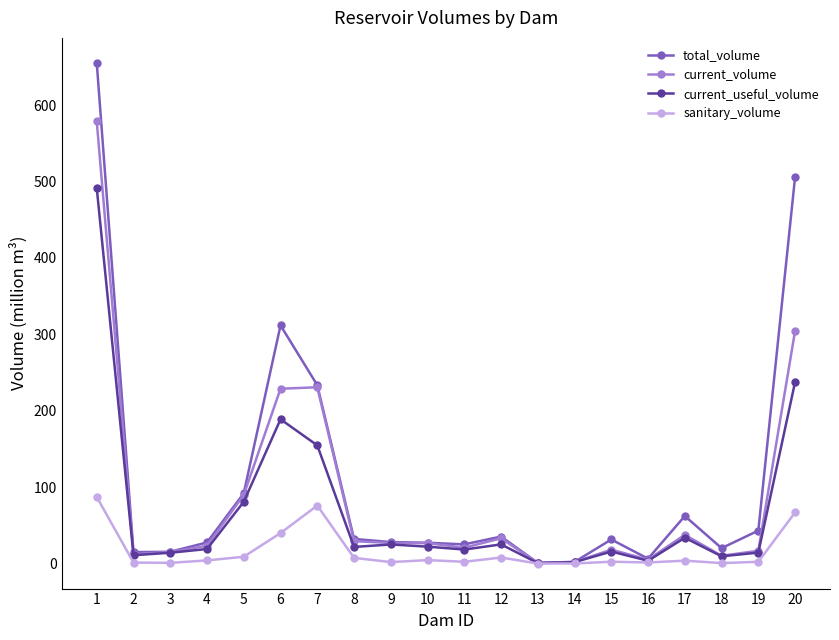

Which category has the highest value across all series?

1